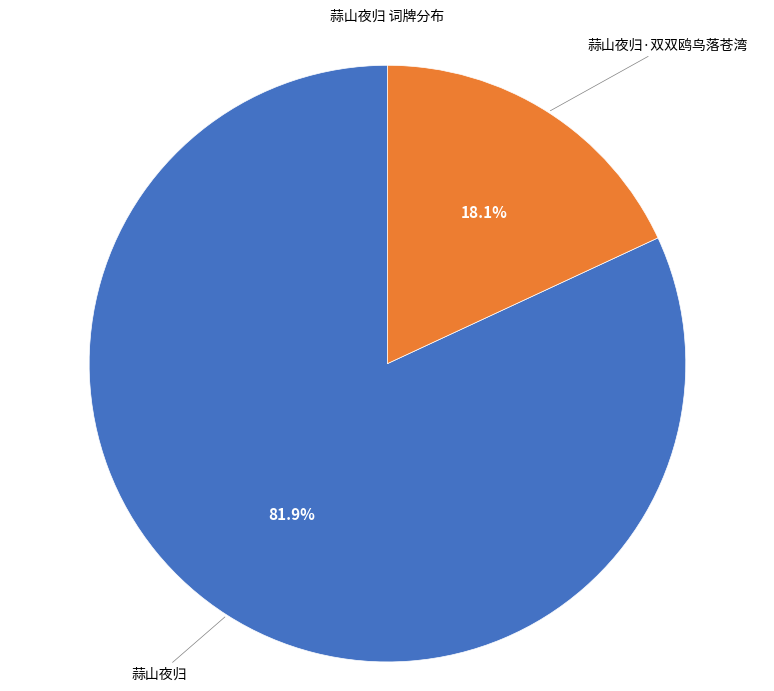

Does any single category account for the majority?

Yes